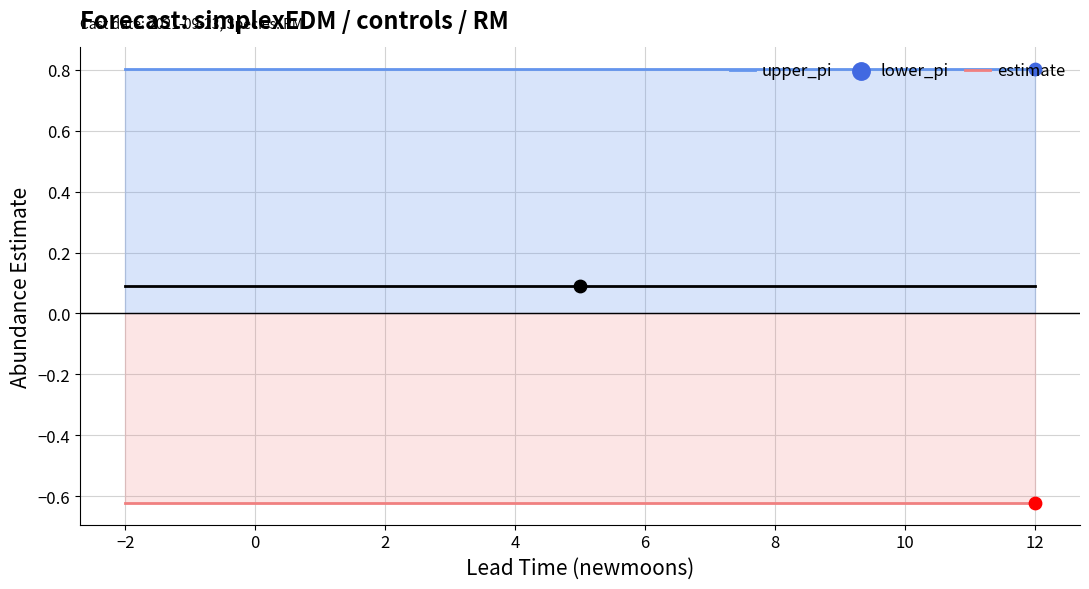

At how many categories does at least one series exceed 0?

15